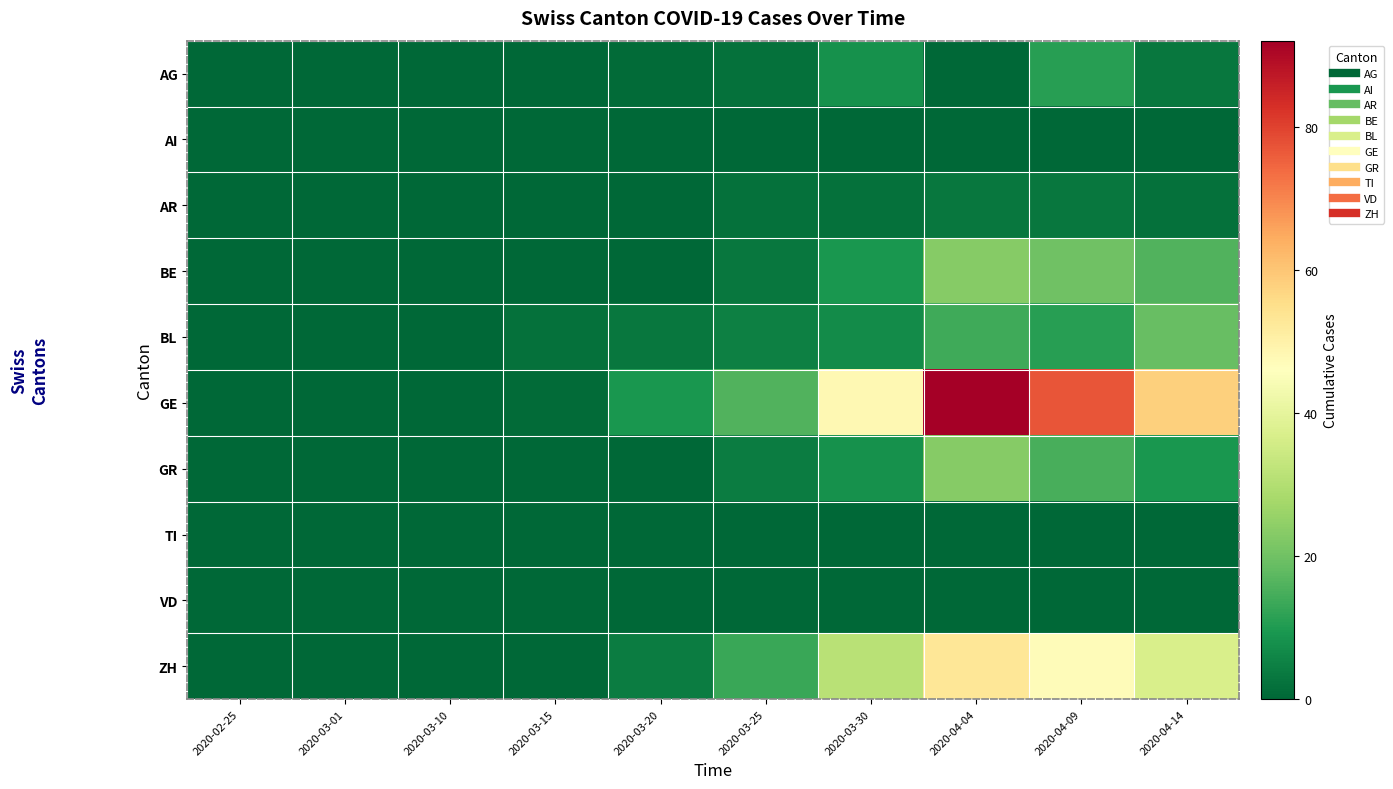

Which series has the largest total across all categories?

GE